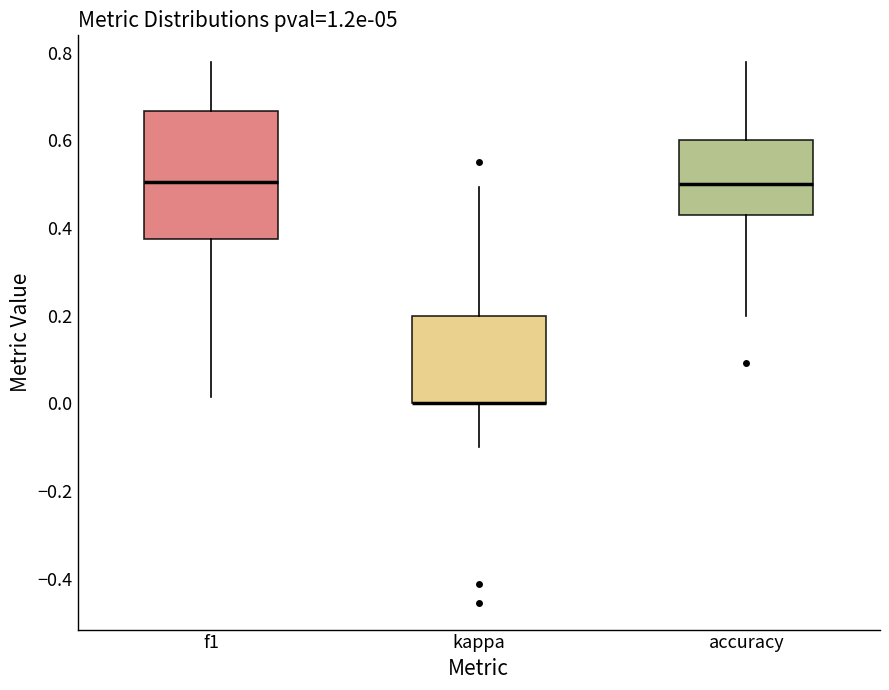

Where does the lower whisker of the box for f1 end on the y-axis? The values are not printed on the chart, so give them approximately, as read against the axis.

0.02